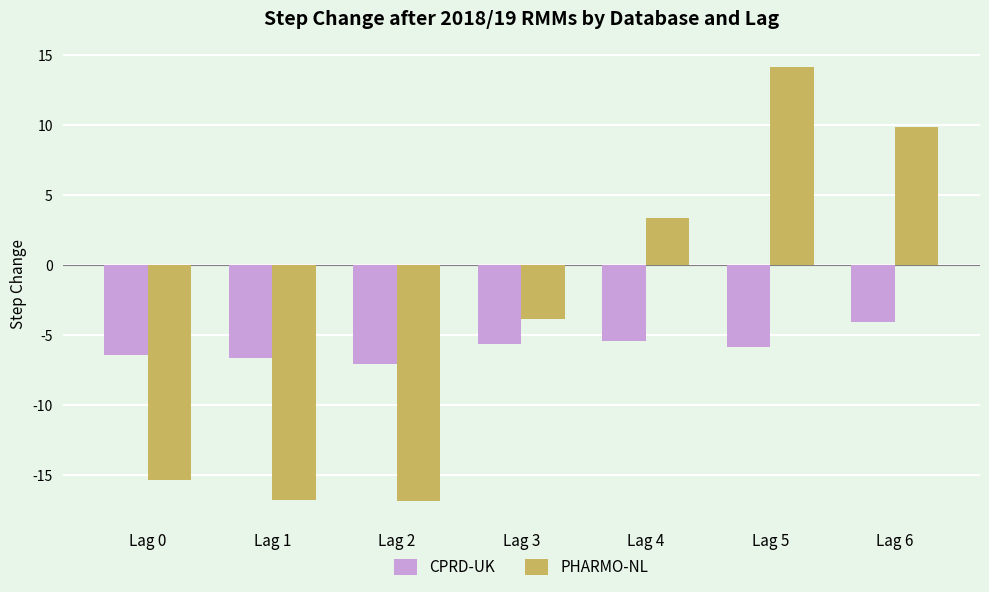

At how many categories does at least one series exceed 11?

1